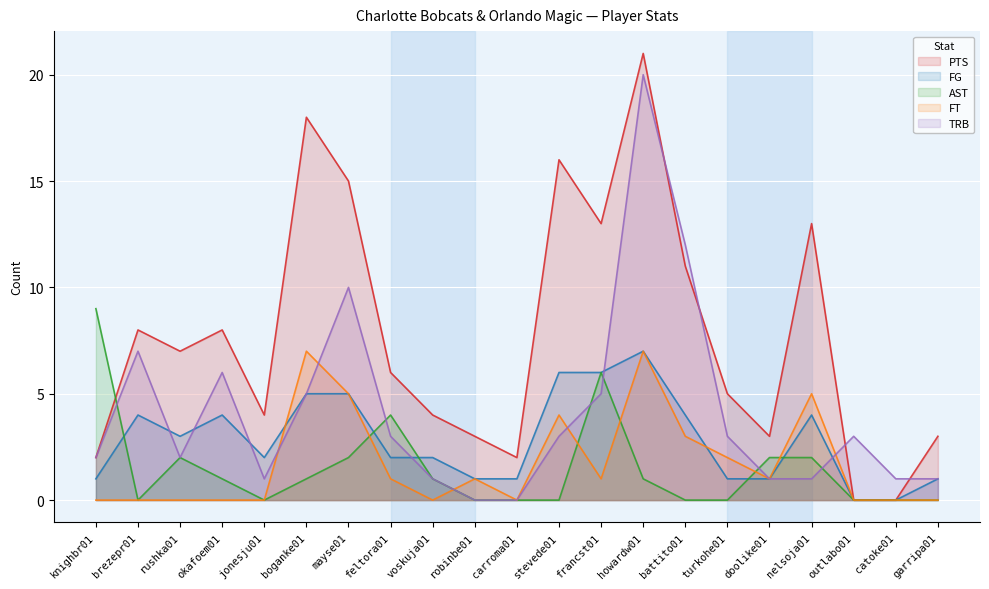

The value of FG at okafoem01 is 1. True or false?

False